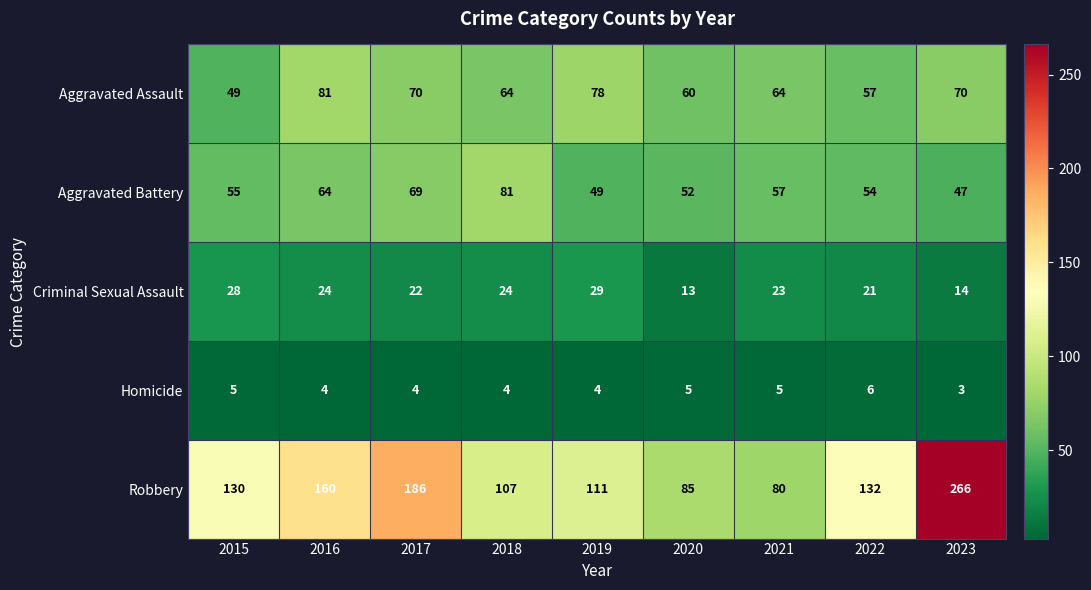

How many series are shown in this chart?

5